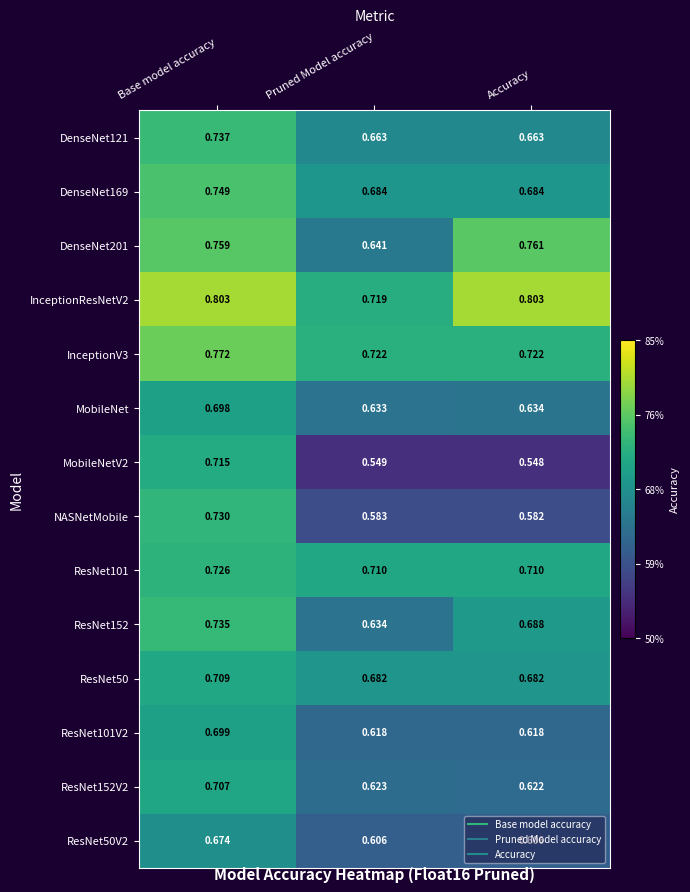

At which category is the sum across all series the highest?

Base model accuracy